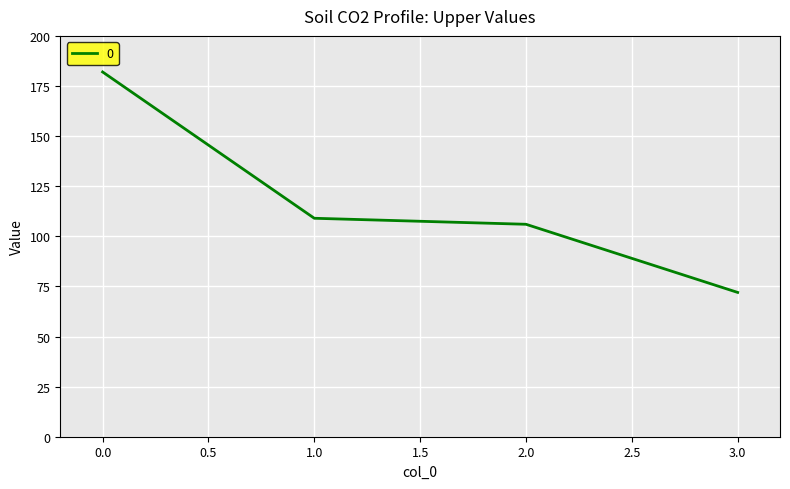

Is it true that the value at 3.0 is 72?

True